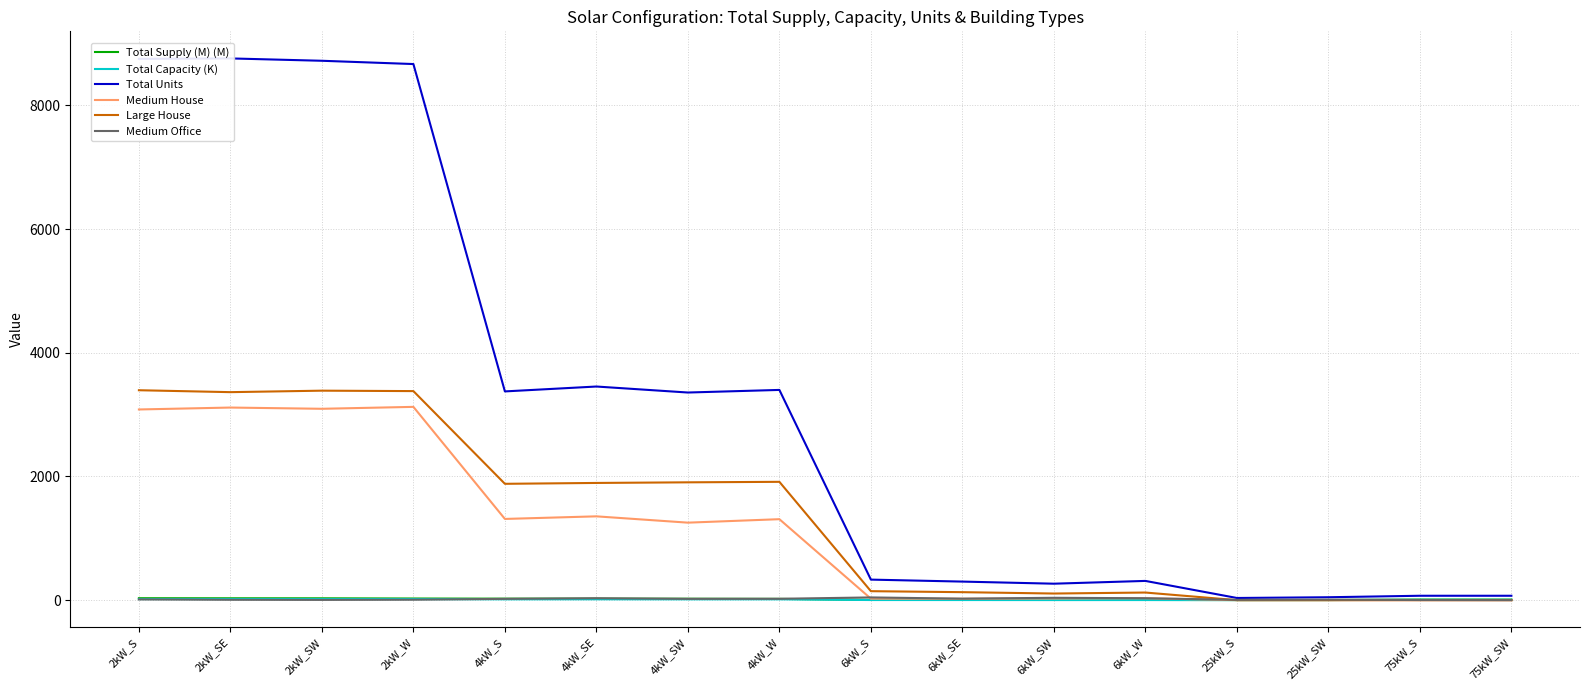

Does the chart display data point markers on the line(s)?

No